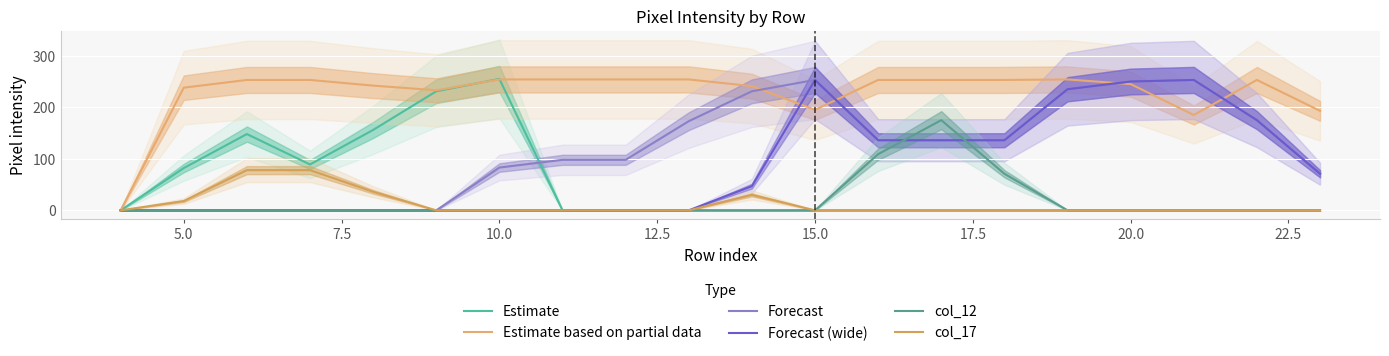

Count the col_17 values in the range 0 to 18.

16